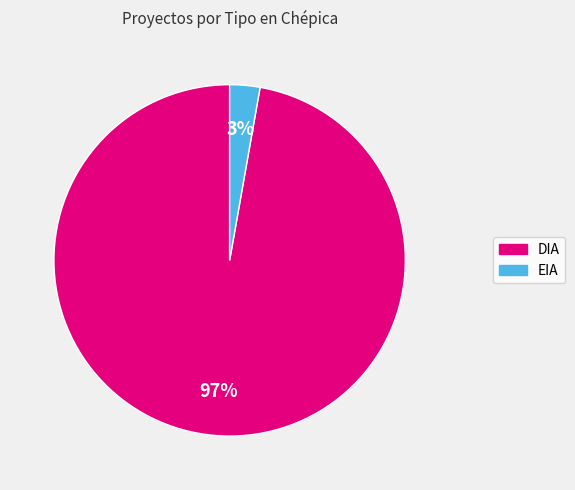

Rank the categories by value from lowest to highest.

EIA, DIA